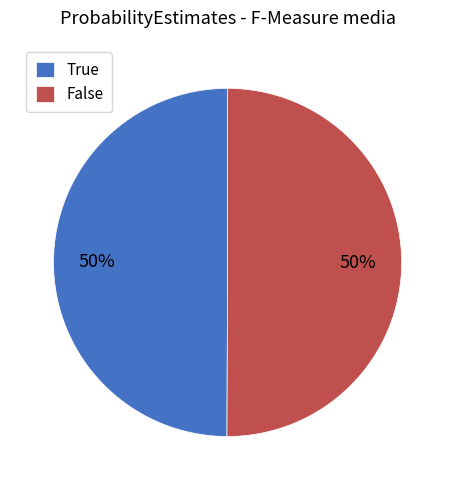

What percentage is the False slice, to the nearest percent?

50%